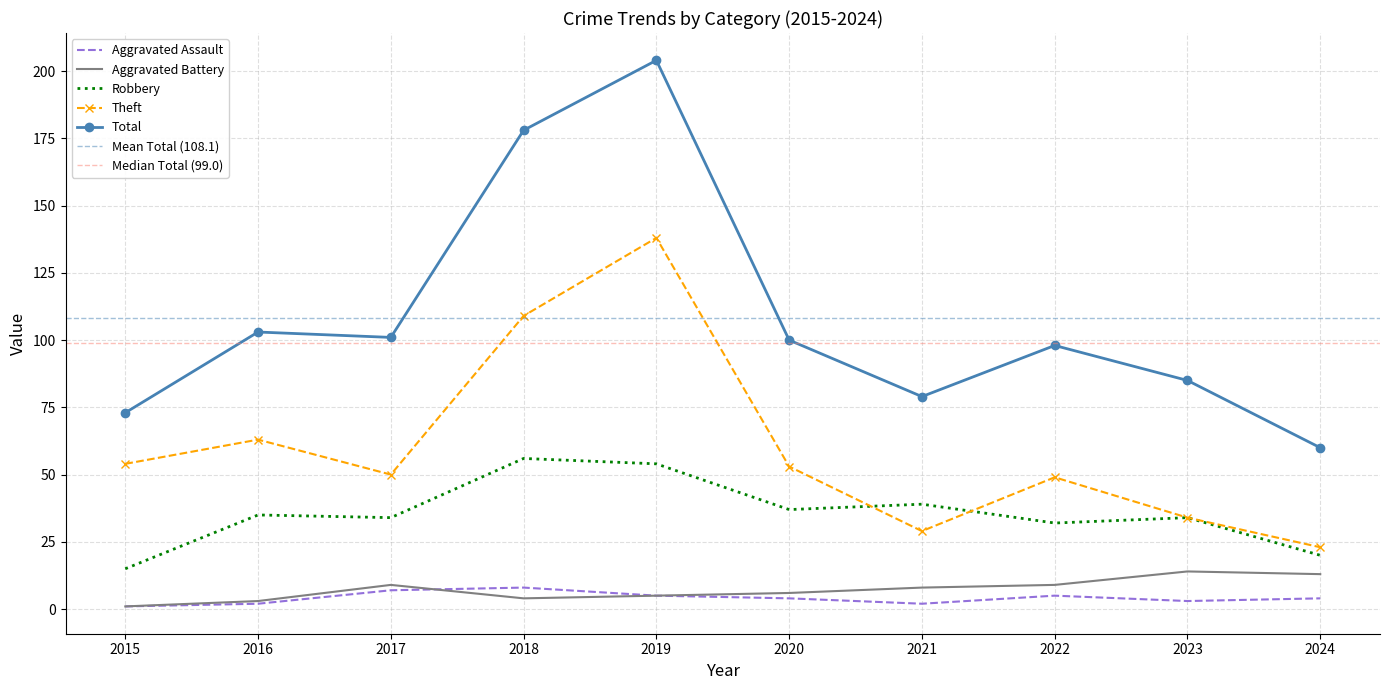

What is the maximum value shown in the chart?

204